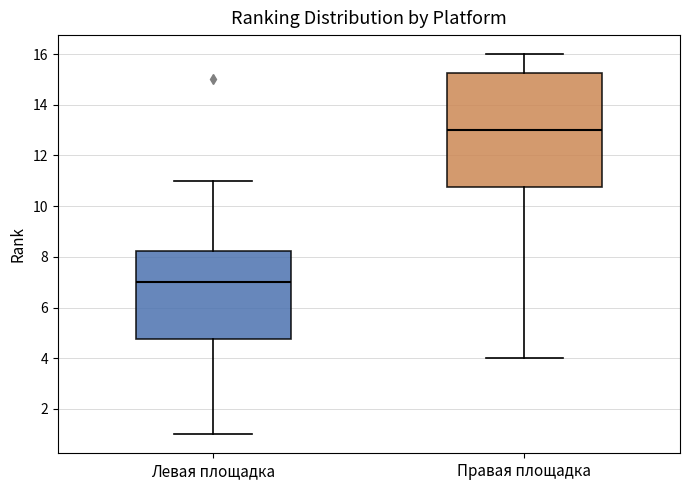

Reading left to right, transcribe this box plot: for each box, give where its median line is, the range the box spans, and where its two whiskers end, as read against the y-axis. The values are not printed on the chart, so give them approximately, as read against the axis.

Левая площадка: median 7.0, box 4.8 to 8.2, whiskers 1.0 to 11.0
Правая площадка: median 13.0, box 10.8 to 15.2, whiskers 4.0 to 16.0